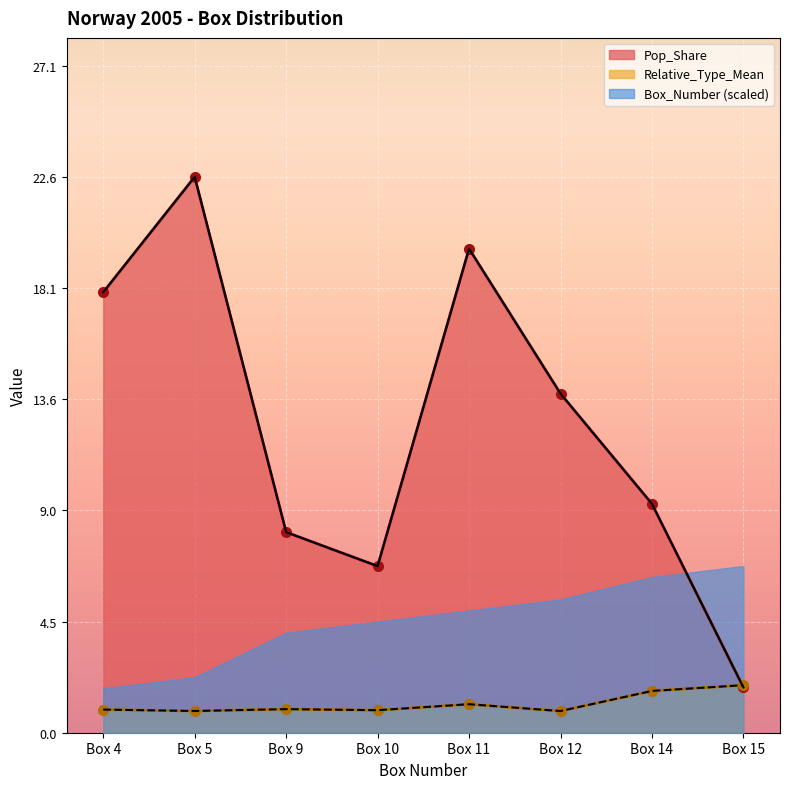

Reading right to left, extract all data points from this chart.

Relative_Type_Mean: Box 15=1.9	Box 14=1.7	Box 12=0.9	Box 11=1.2	Box 10=0.9	Box 9=1.0	Box 5=0.9	Box 4=0.9
Pop_Share: Box 15=1.8	Box 14=9.3	Box 12=13.8	Box 11=19.7	Box 10=6.8	Box 9=8.2	Box 5=22.6	Box 4=17.9